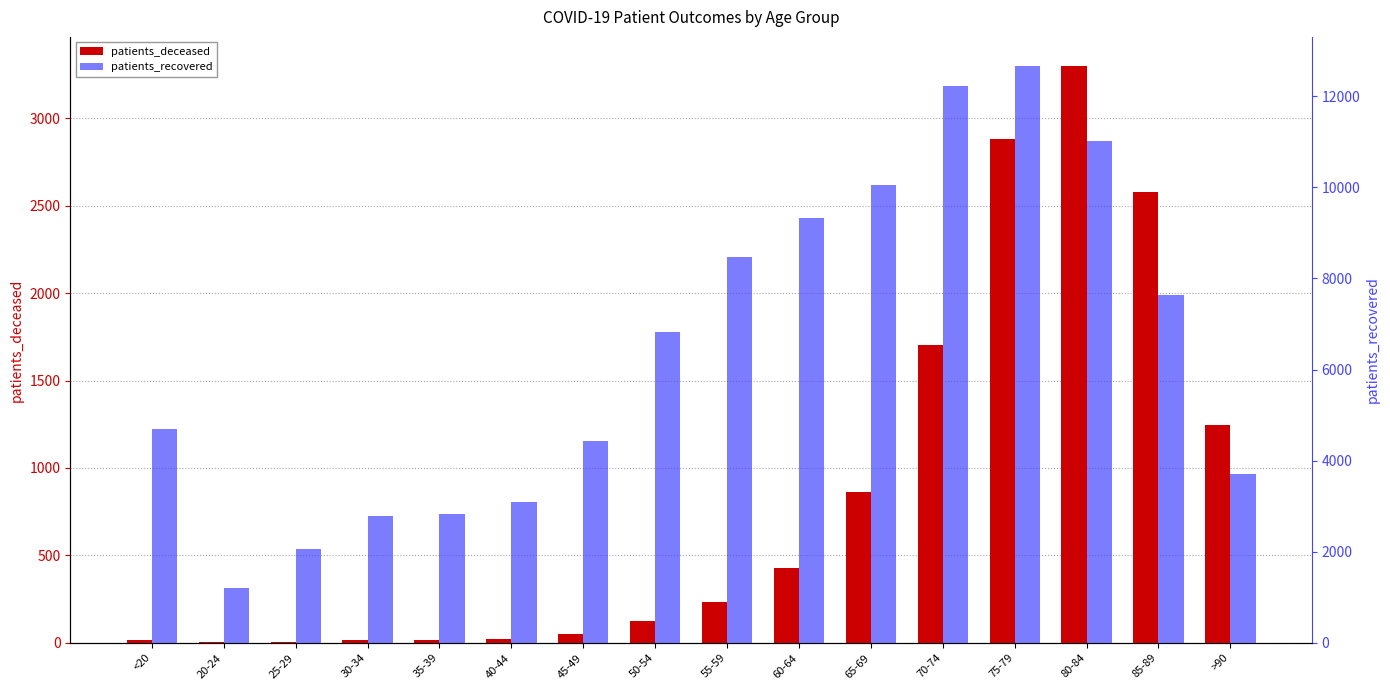

Which series has the largest range (max minus min)?

patients_recovered